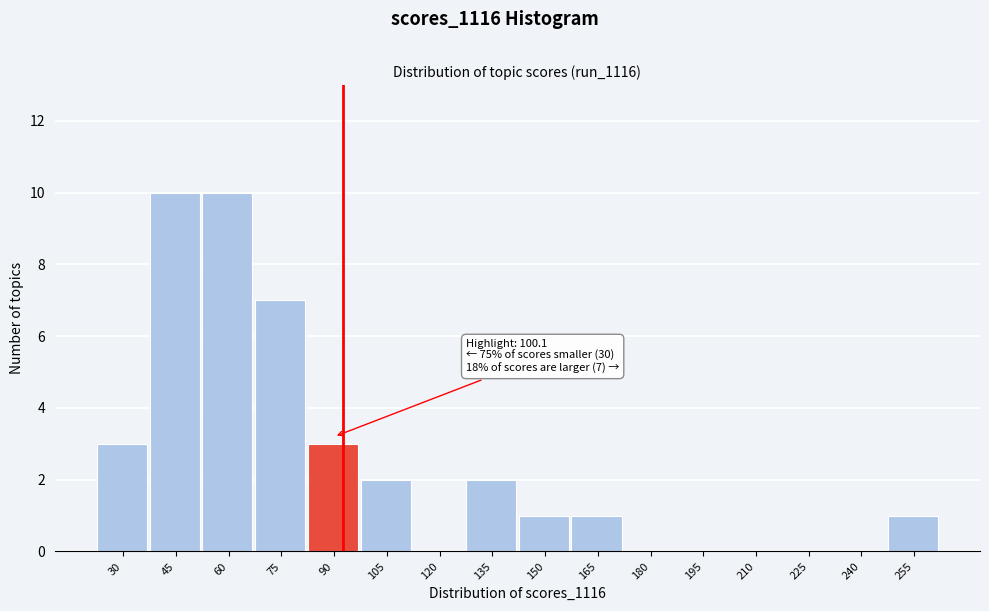

Reading left to right, extract all data points from this chart.

30=3	45=10	60=10	75=7	90=3	105=2	120=0	135=2	150=1	165=1	180=0	195=0	210=0	225=0	240=0	255=1